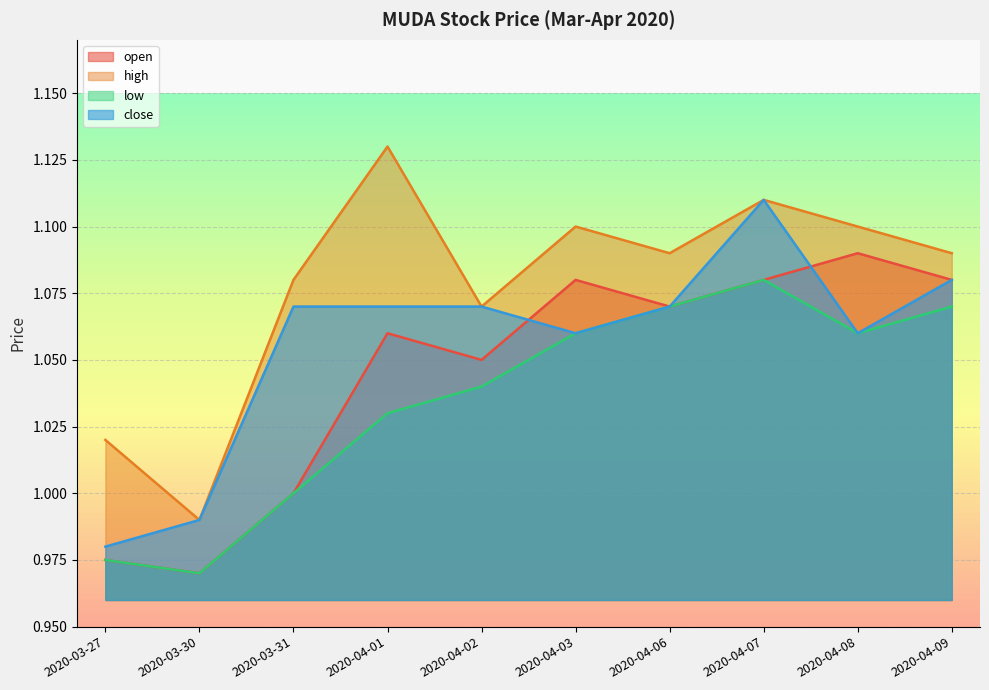

How many lines are shown in the chart?

4